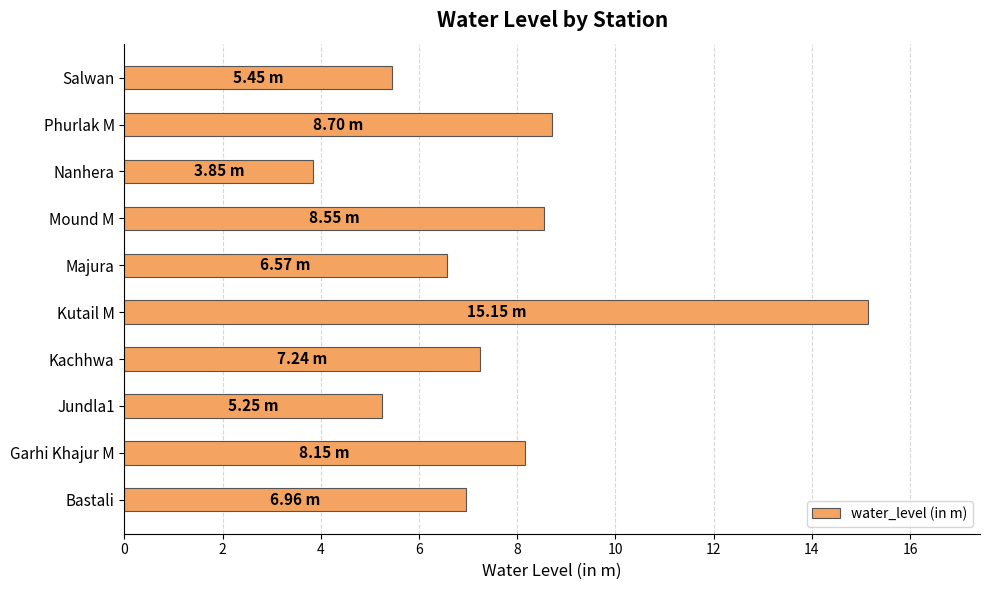

What is the change in value from Jundla1 to Kutail M?

+9.9